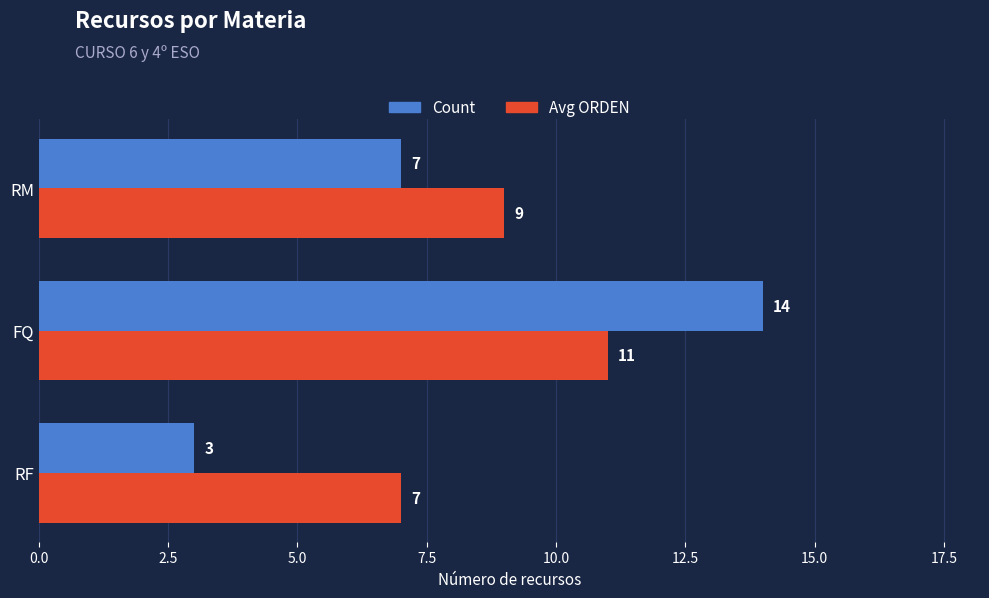

Count the number of data series in this chart.

2